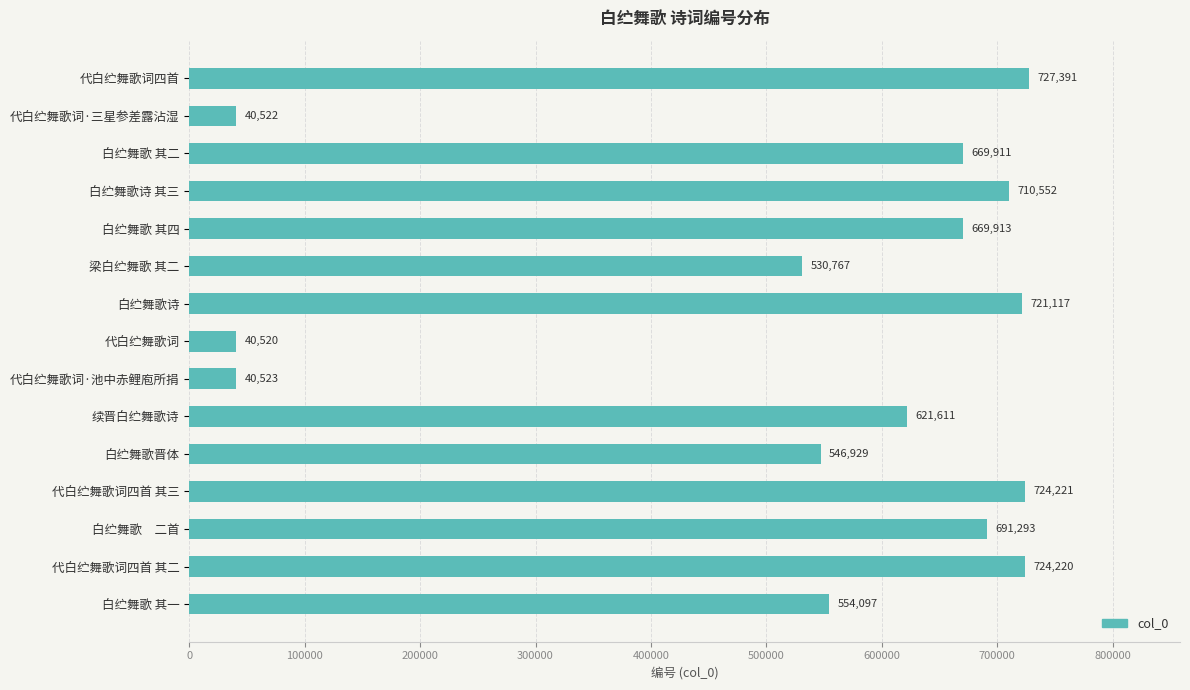

What is the change in value from 白纻舞歌晋体 to 白纻舞歌　二首?

+144364